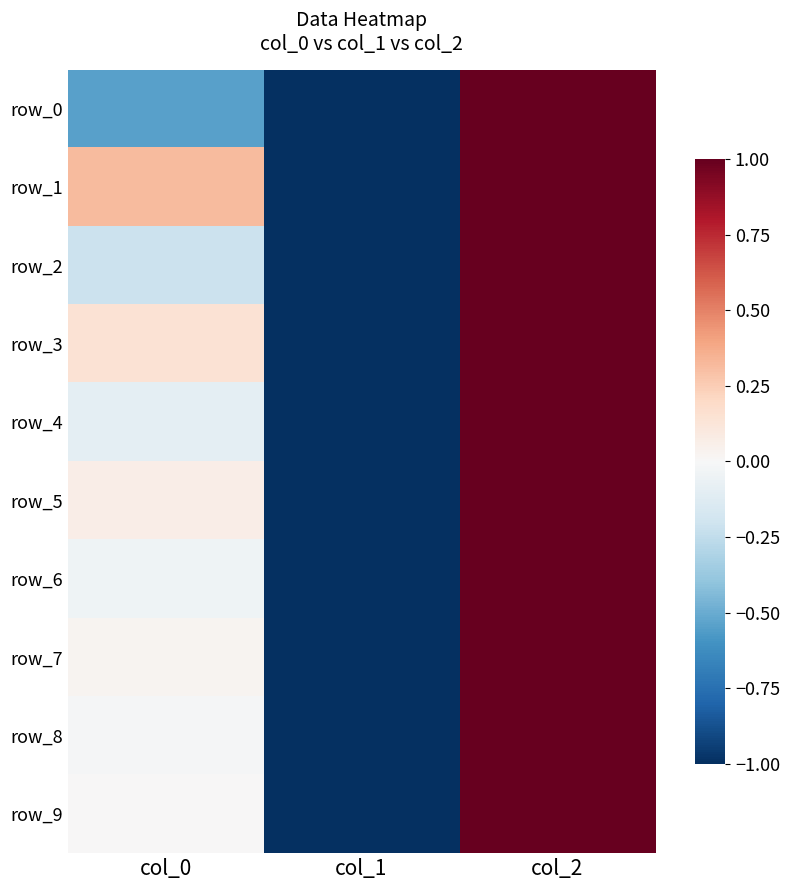

Which series has the widest spread of values?

row_0